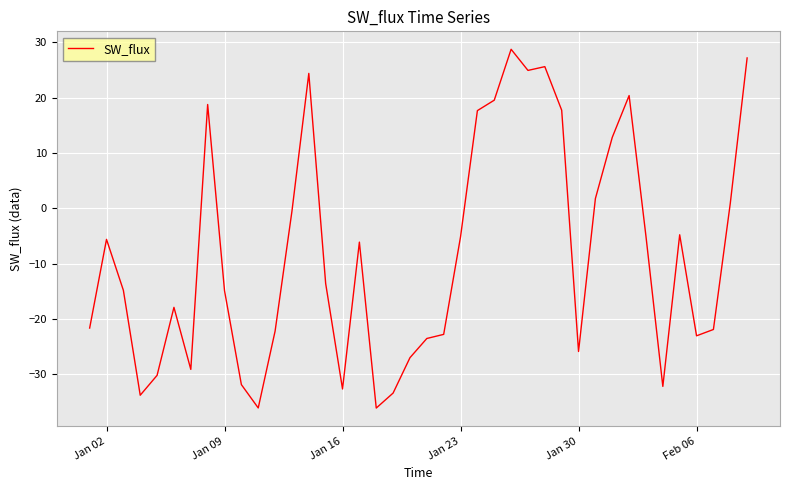

What is the greatest value displayed?

28.7